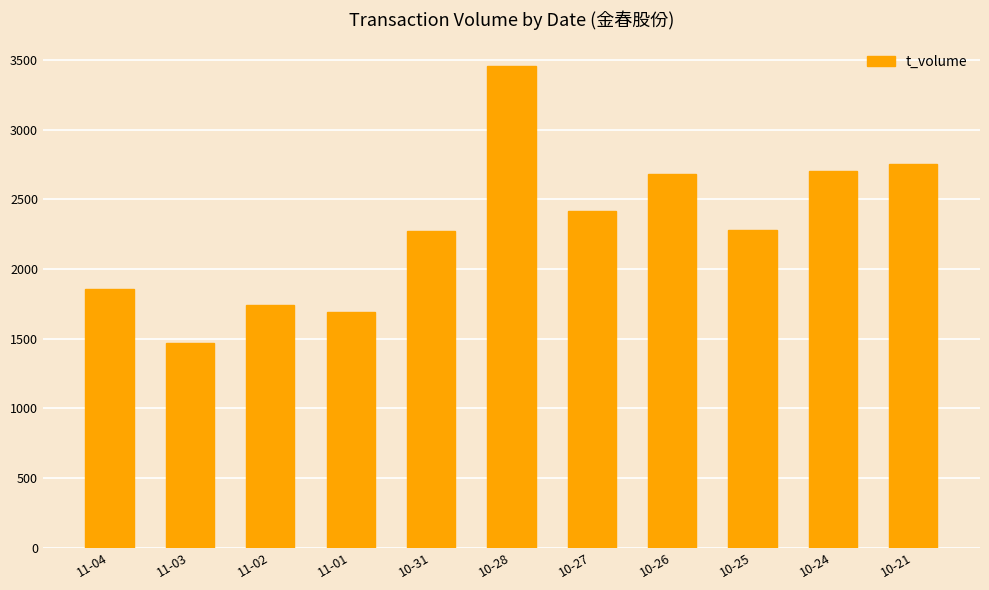

What is the change in value from 10-31 to 10-26?

+407